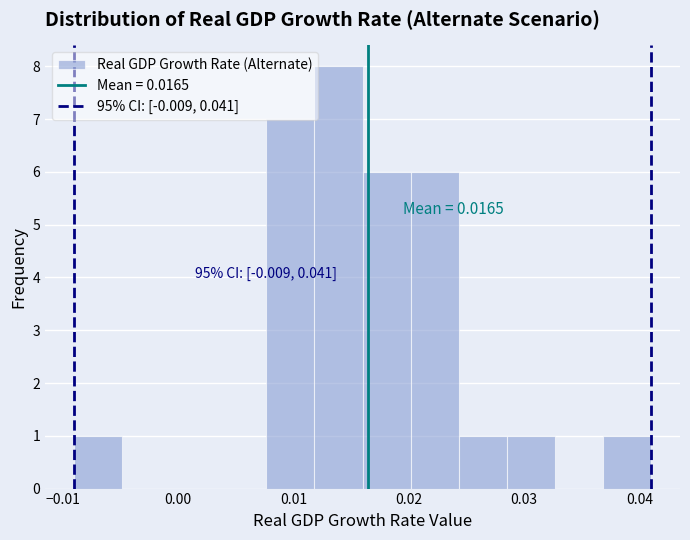

Over which range of the x-axis is the bar tallest?

0.012 to 0.016